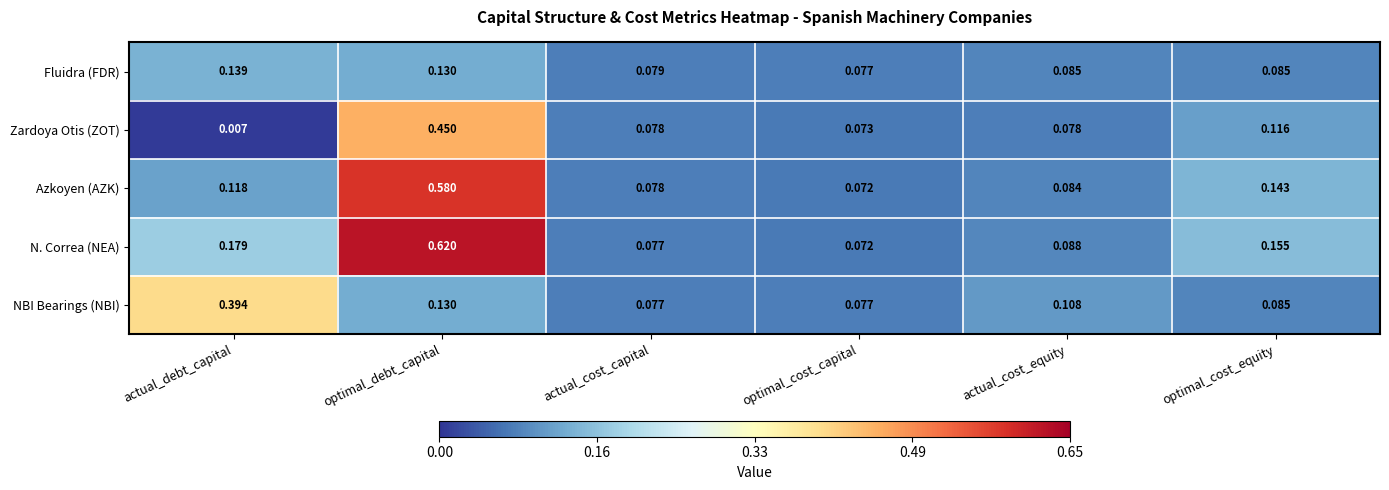

At how many categories does at least one series exceed 0?

6